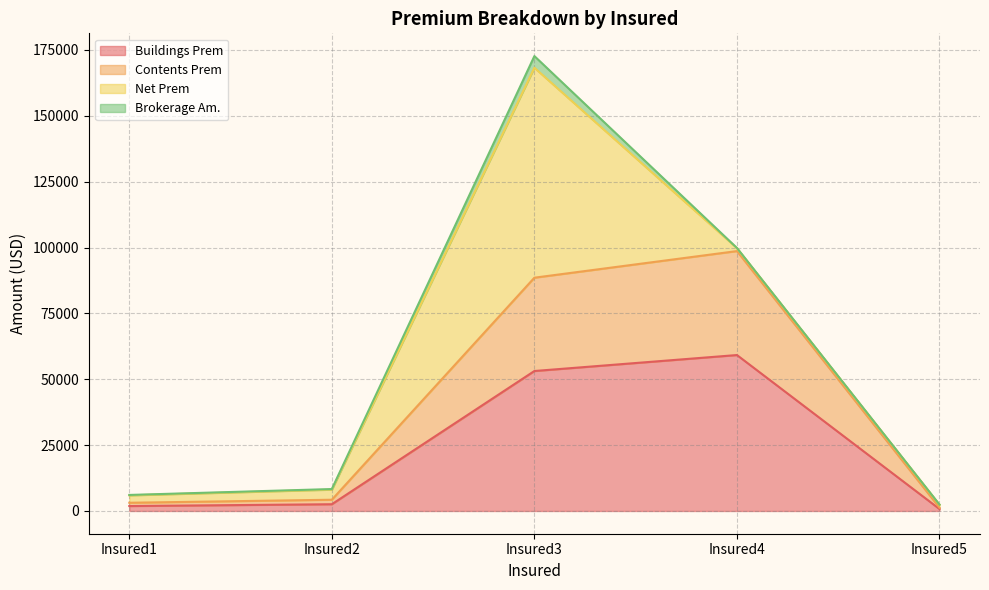

At which label does Buildings Prem reach its peak?

Insured4